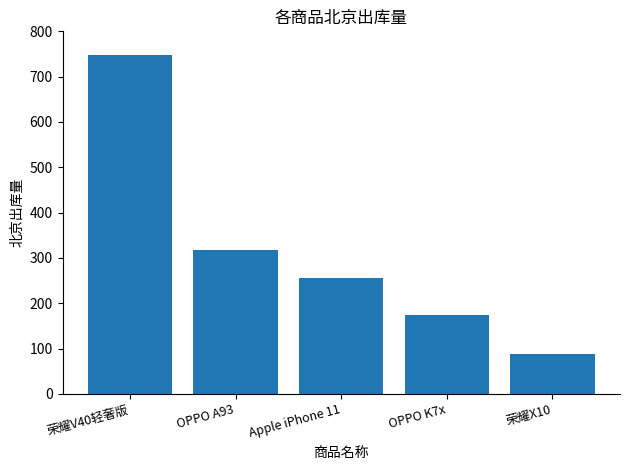

Count the number of data series in this chart.

1